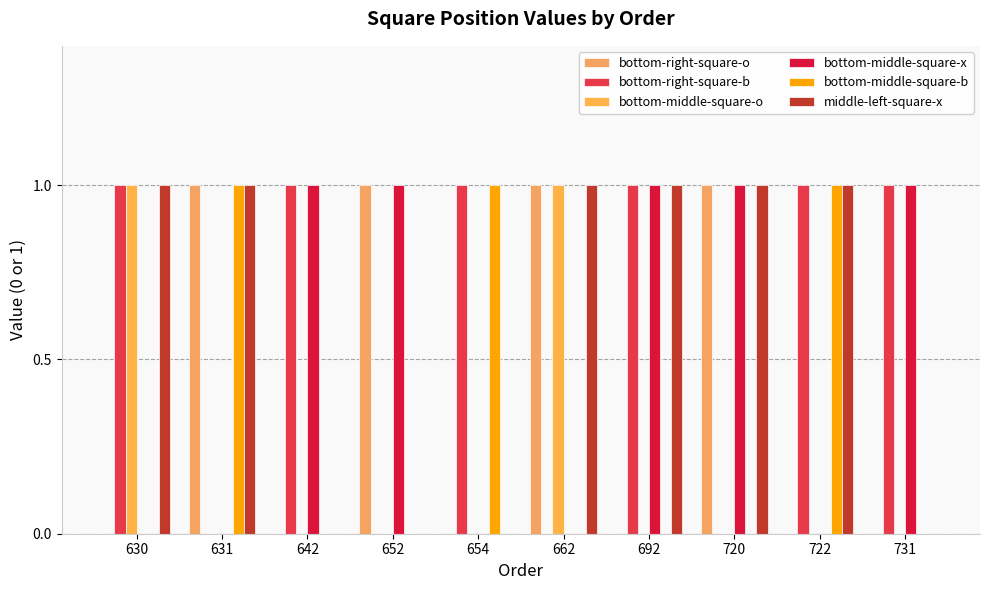

What are all the series names shown in the legend?

bottom-right-square-o, bottom-right-square-b, bottom-middle-square-o, bottom-middle-square-x, bottom-middle-square-b, middle-left-square-x